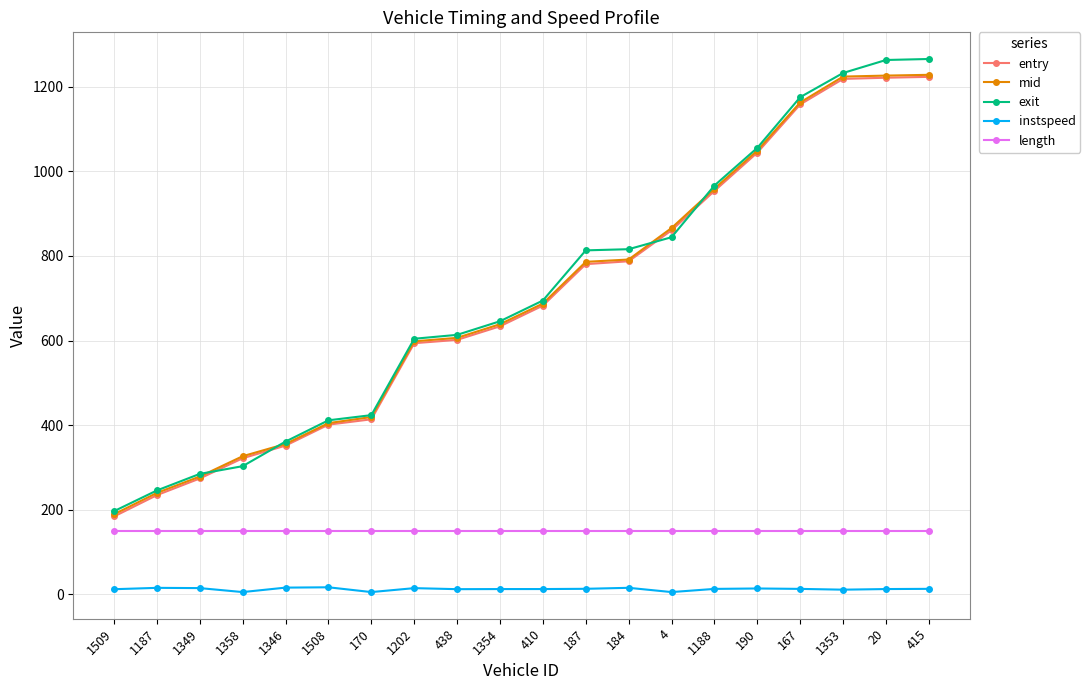

Where does the instspeed series first go above 12?

1187